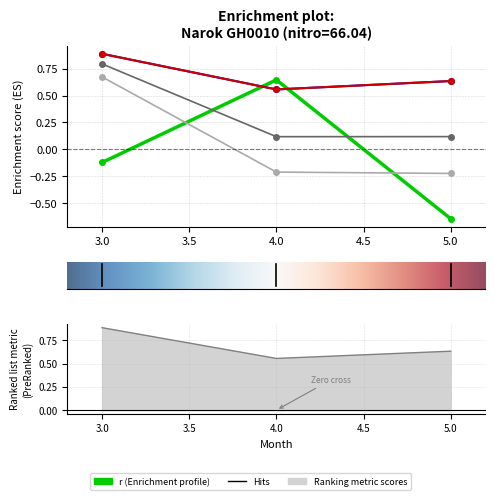

What is the approximate value of p at 3?

0.8